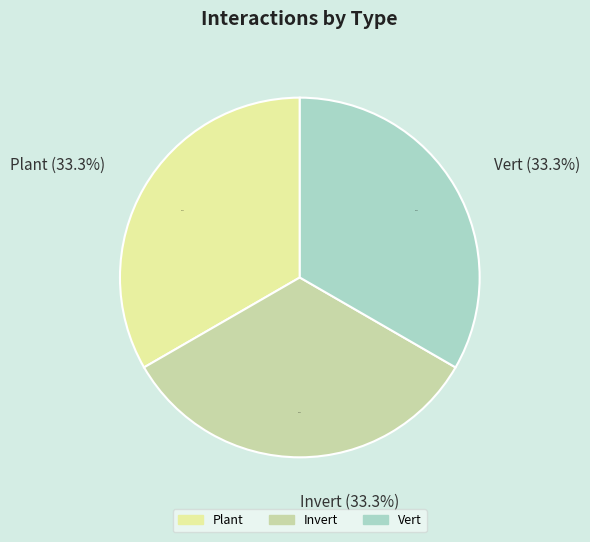

Combined, do Vert and Invert account for over 50%?

Yes